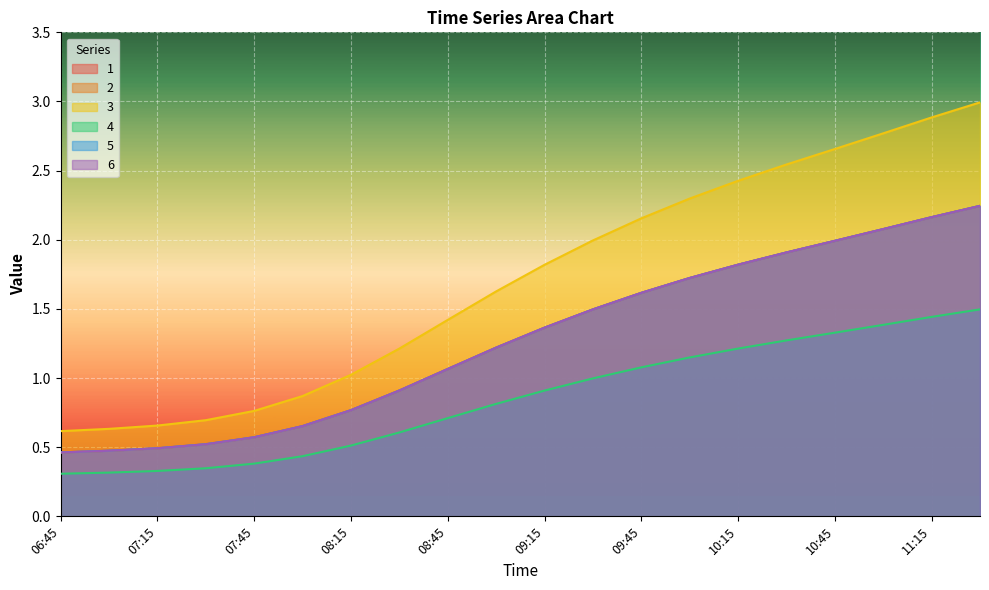

At which label is 1 closest to 1?

08:15